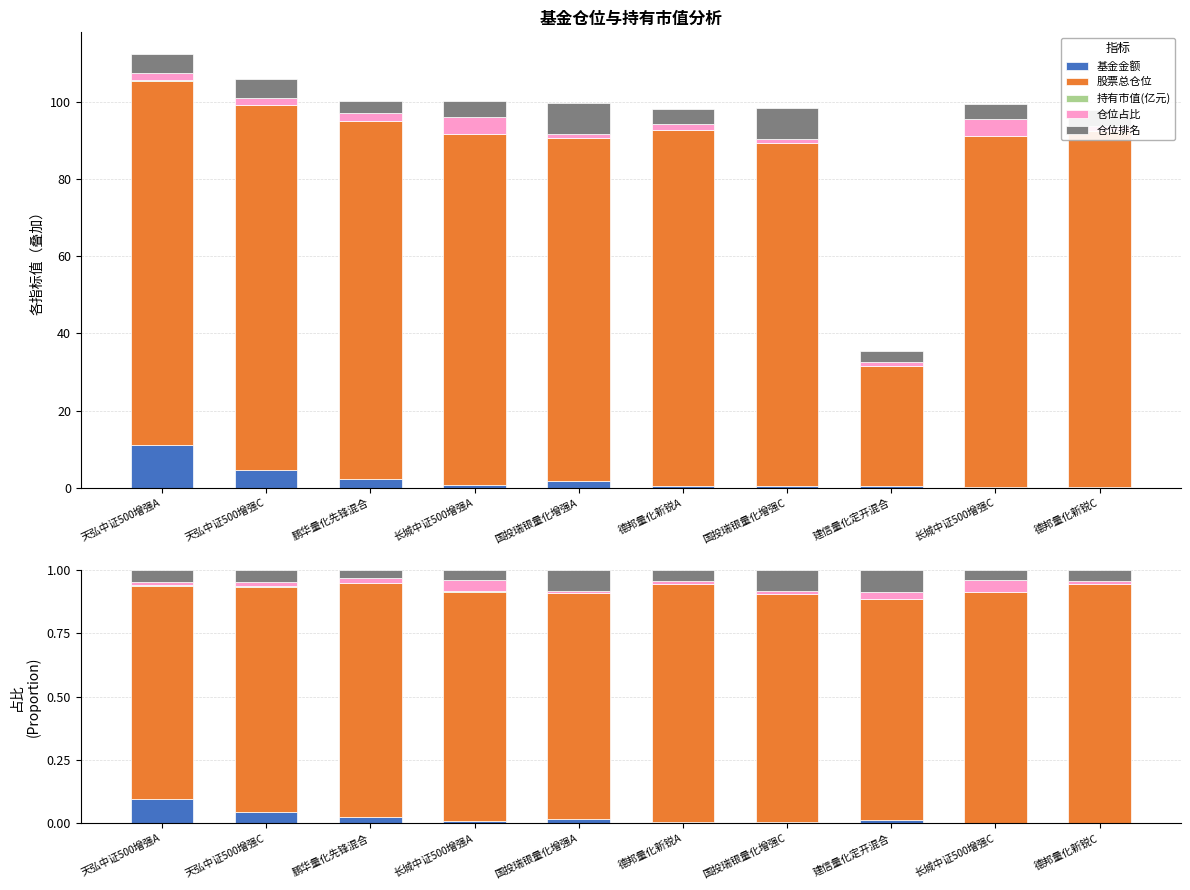

How many bars are there in total?

50